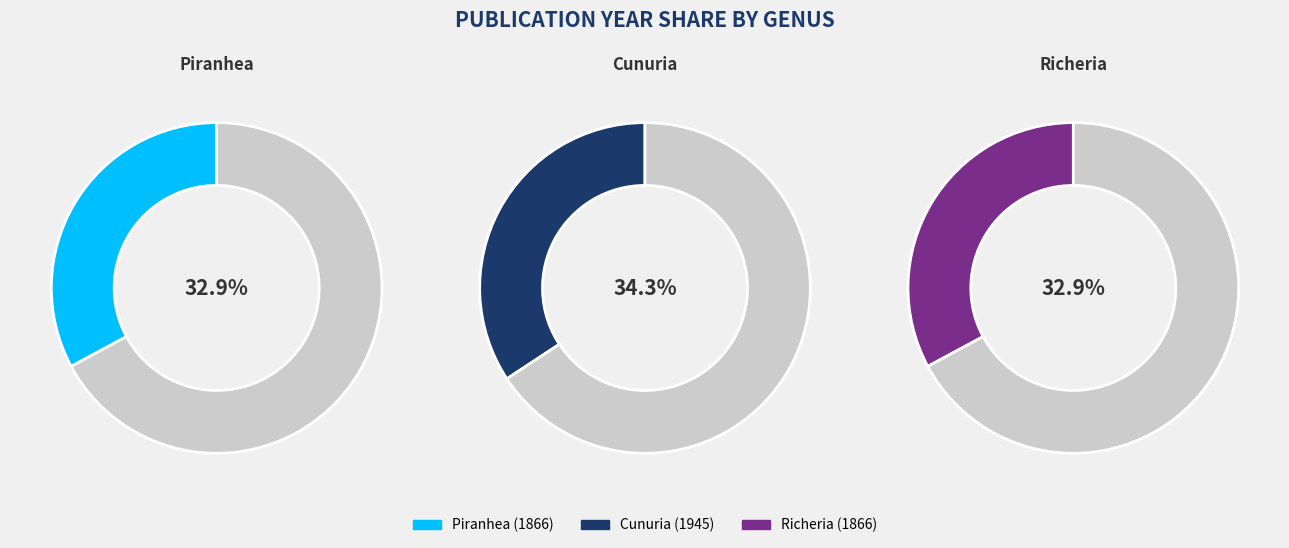

Does any single category account for the majority?

No